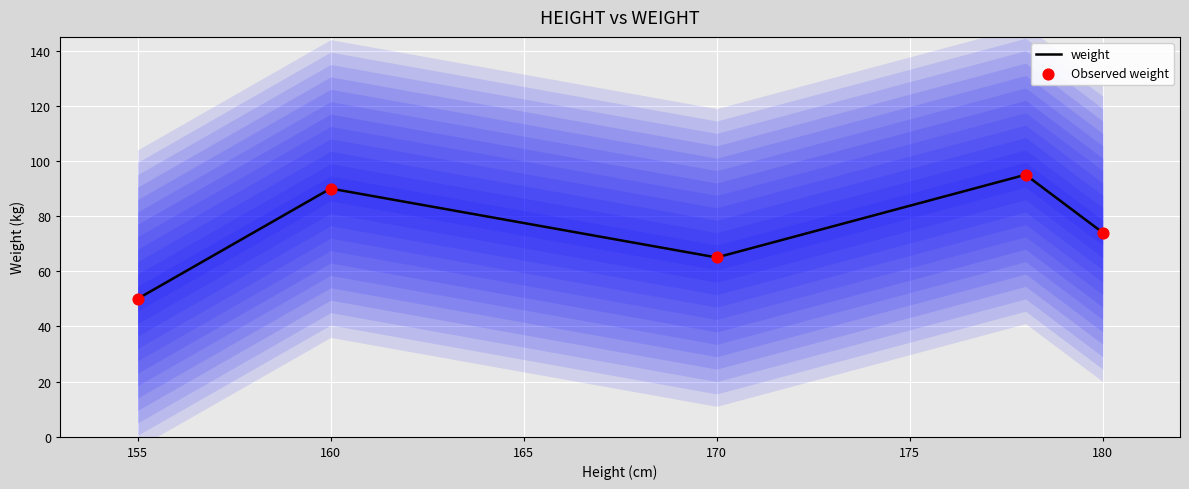

At how many categories does at least one series exceed 78?

2